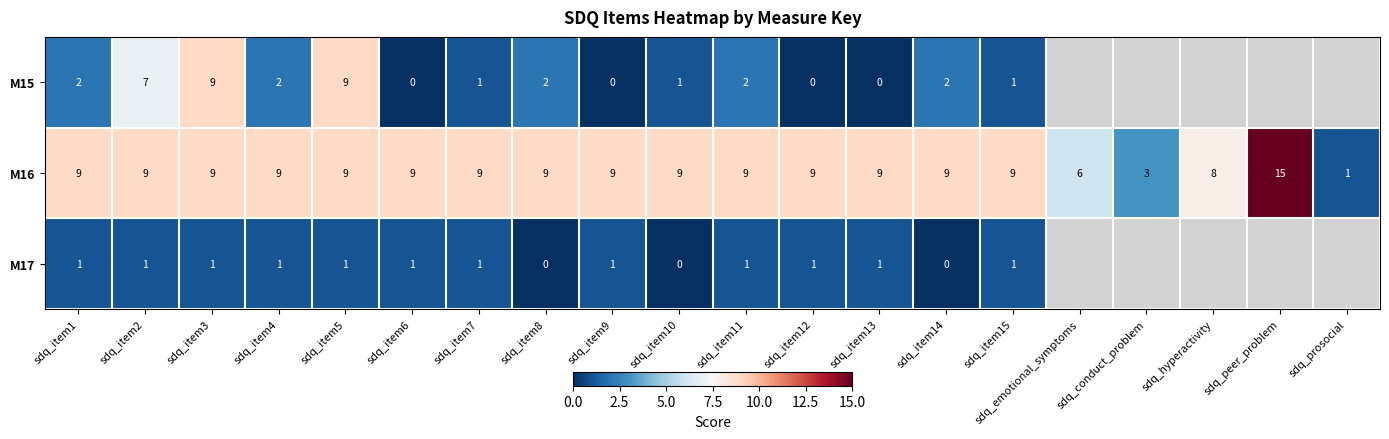

True or false: M17 has a value of 0 at sdq_item12.

False